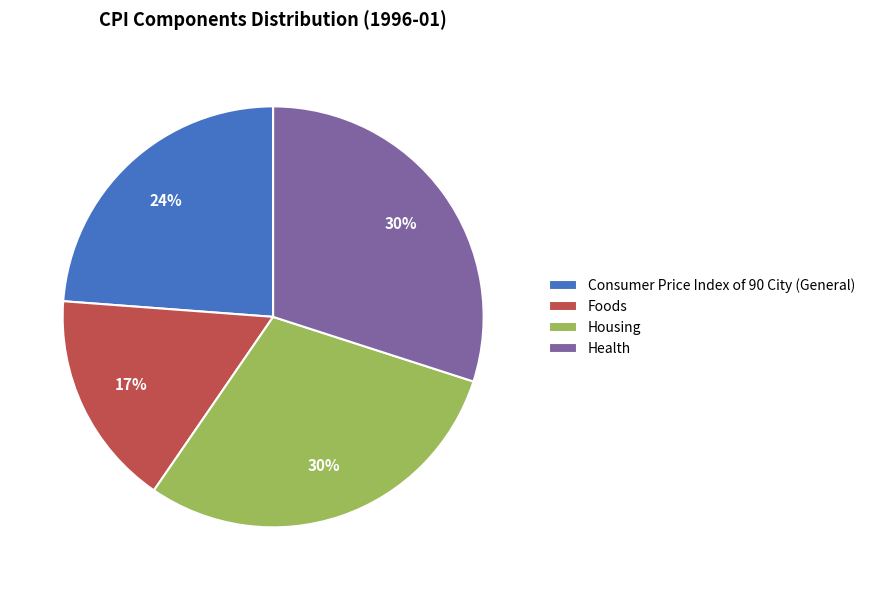

To the nearest percent, what is the difference between the Foods and Health slice percentages?

13%